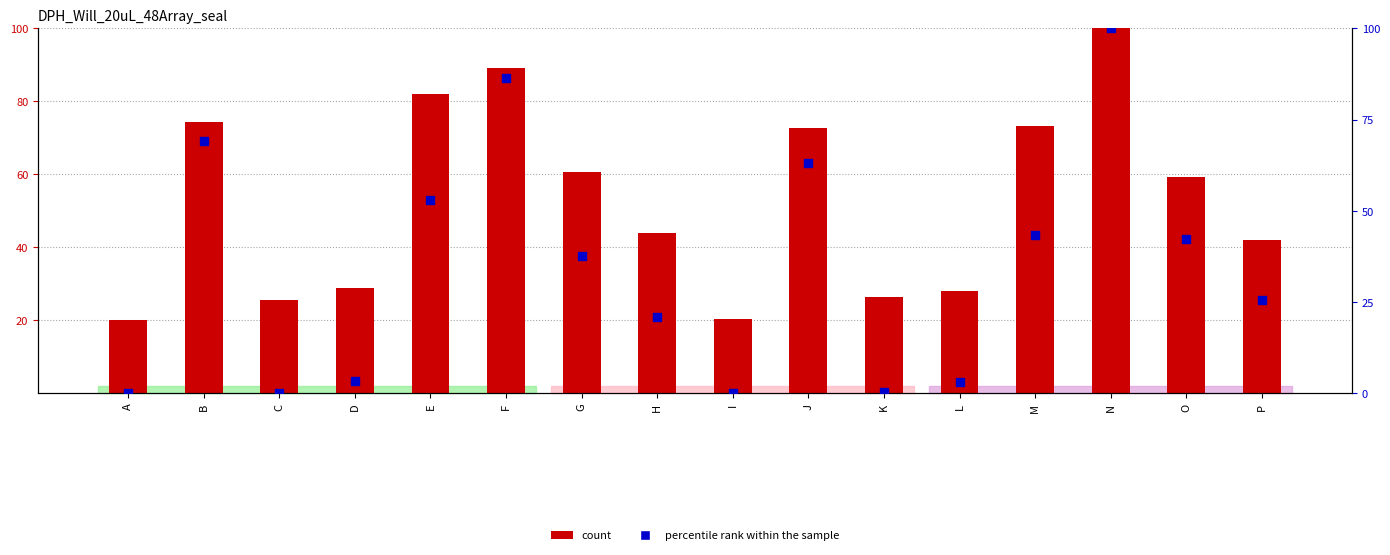

Which series has the largest total across all categories?

count